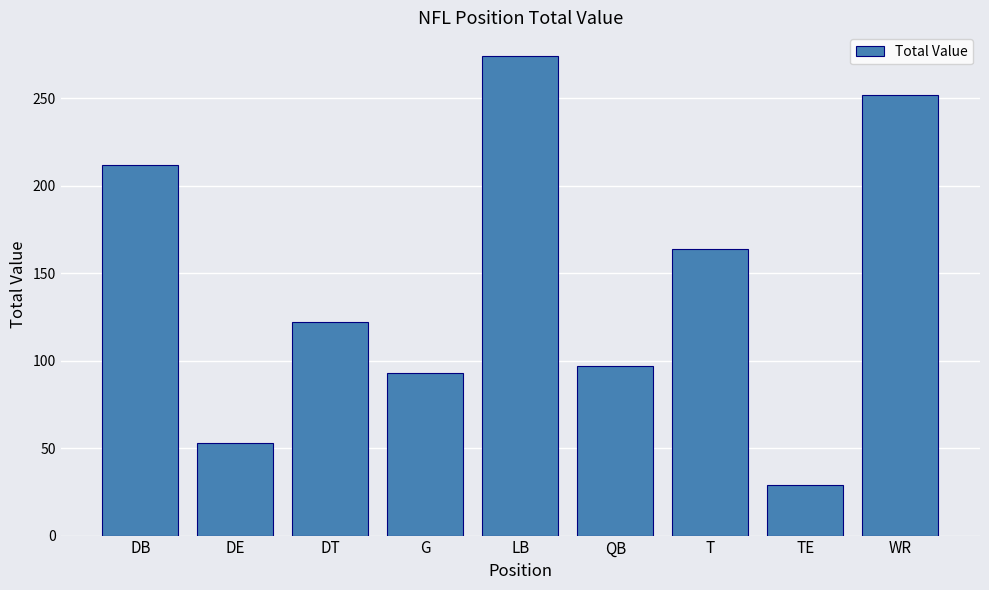

What is the label of the 1st bar from the left?

DB